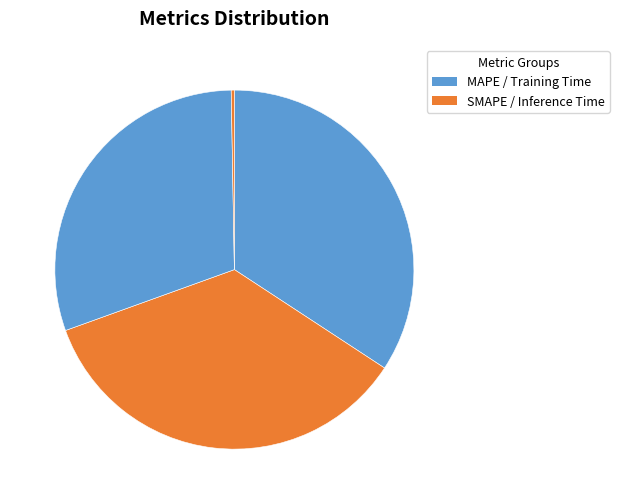

How many slices are in this pie chart?

4